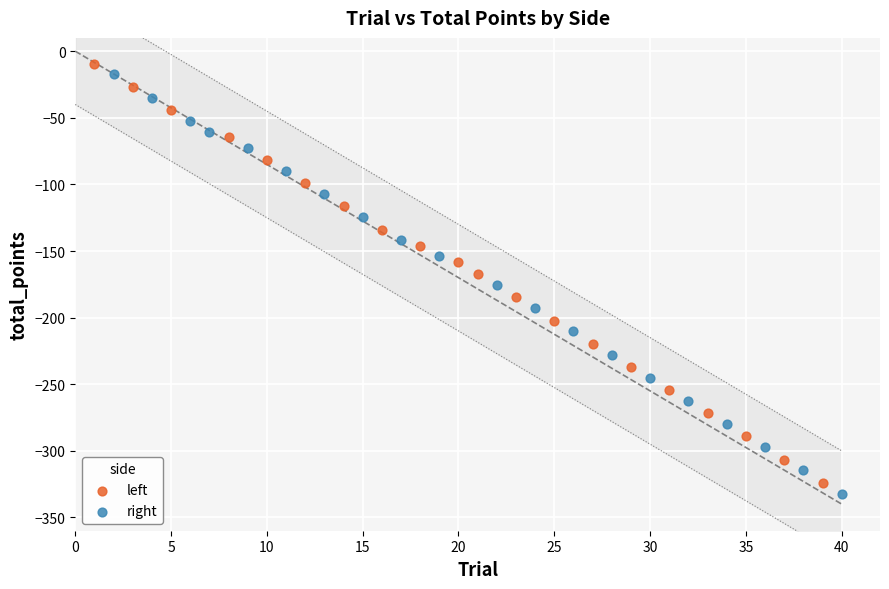

What are all the series names shown in the legend?

left, right